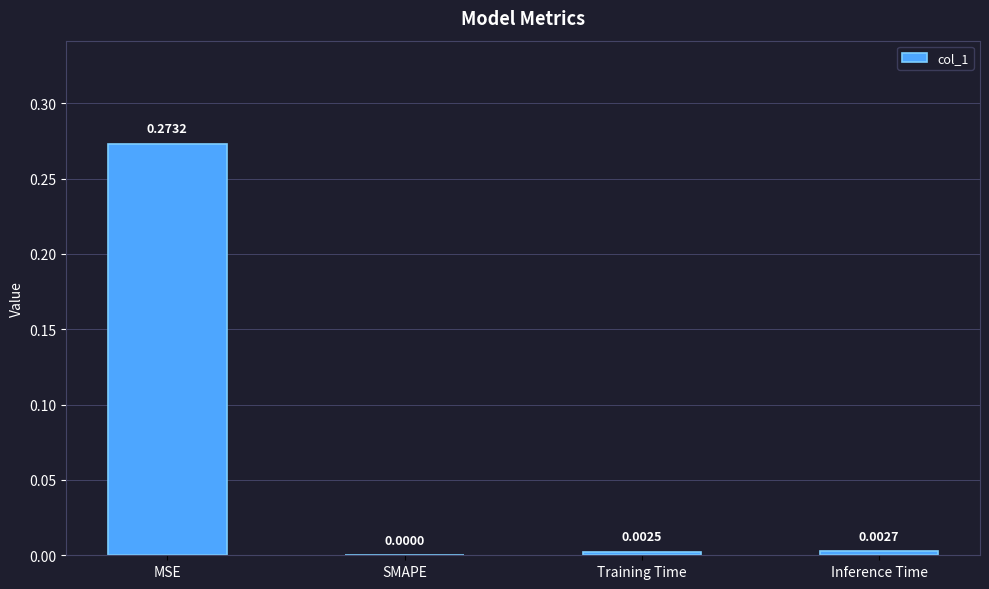

At which label is the value closest to 0?

SMAPE